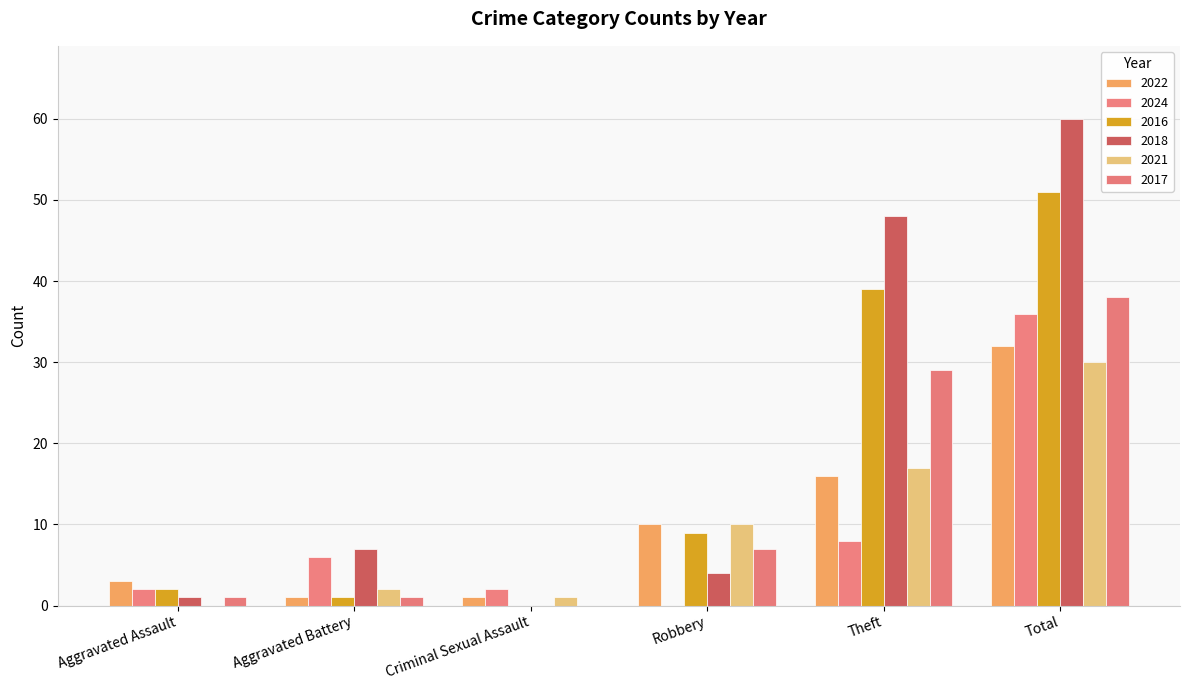

What is the label of the 5th bar from the right?

Aggravated Battery